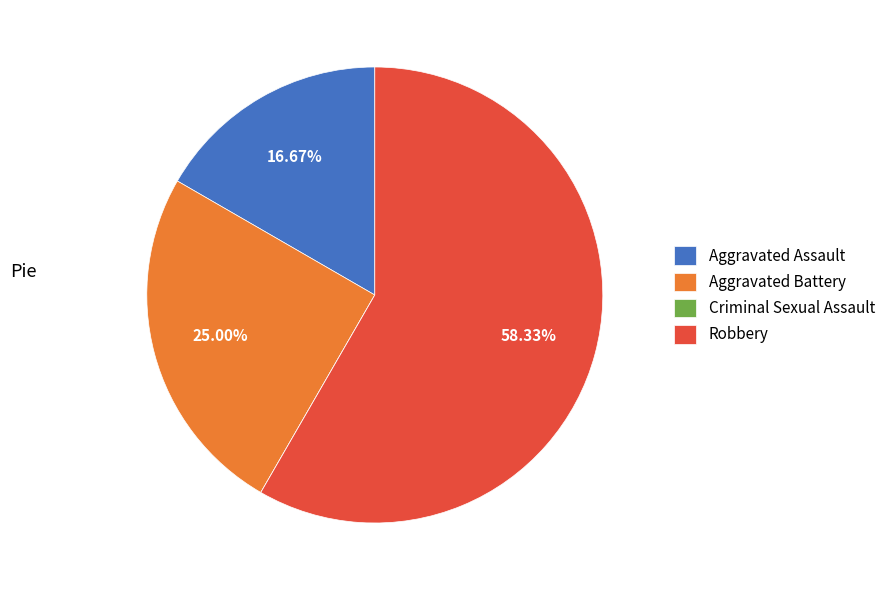

Which category has the biggest portion of the pie?

Robbery